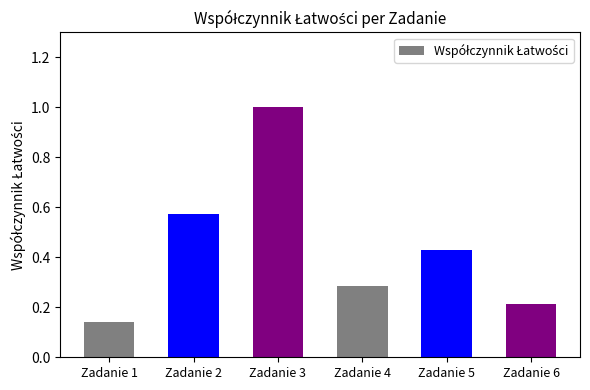

Is it true that the value at Zadanie 1 is 0.2?

False